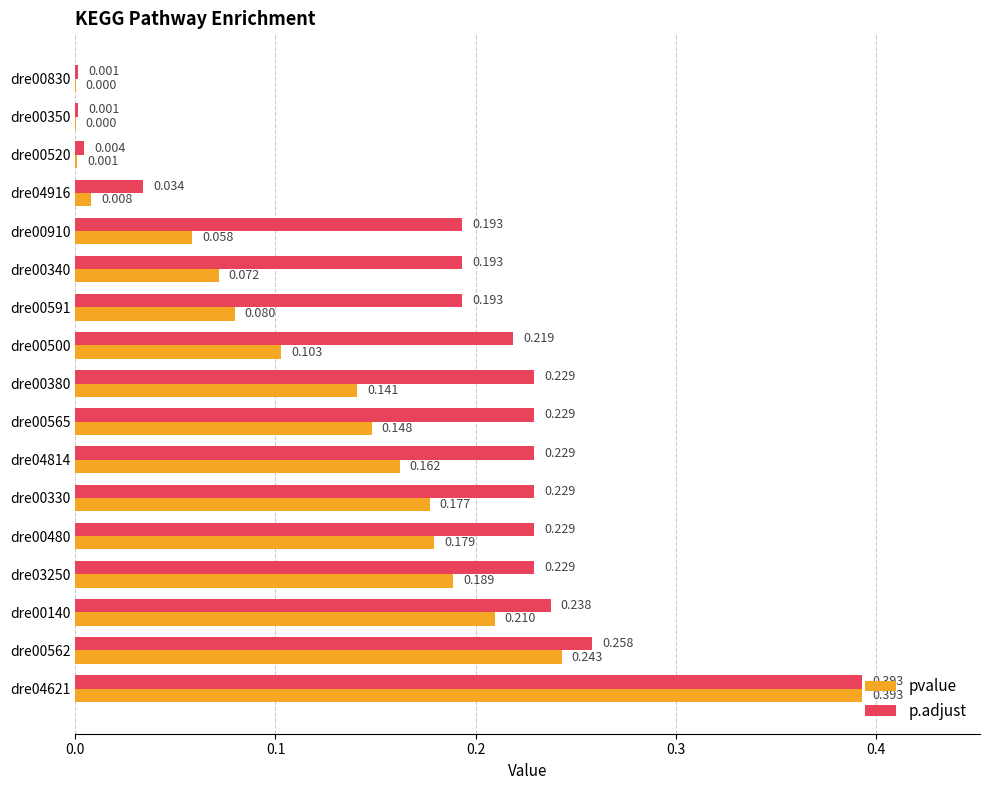

Is the value of pvalue at dre00480 greater than the value of p.adjust at dre00830?

Yes